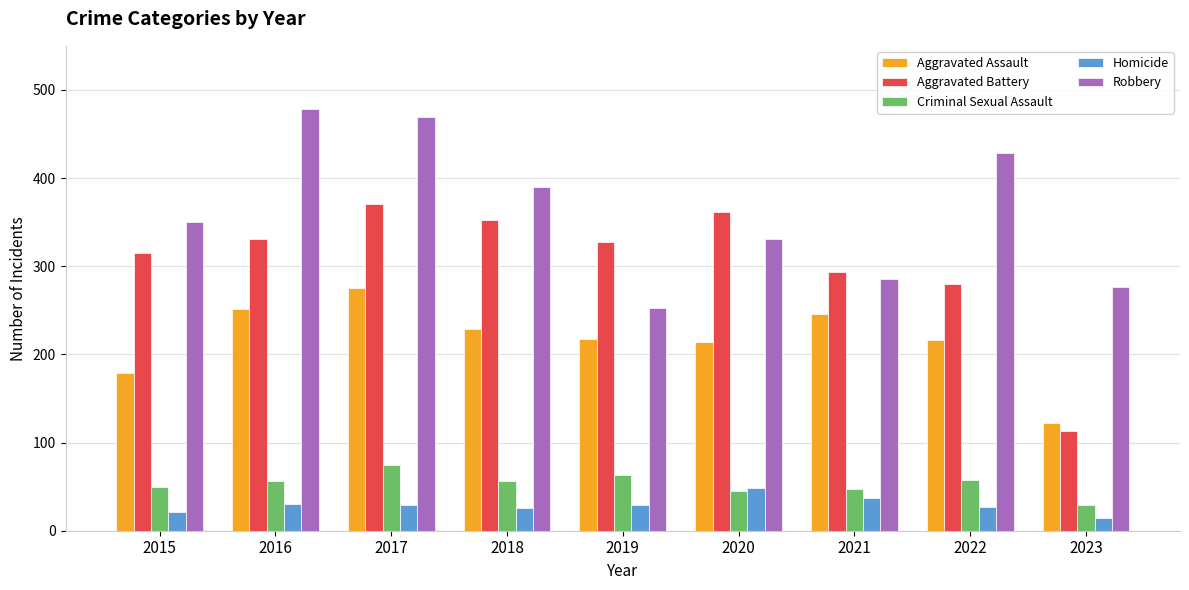

Where does the Aggravated Battery series first go above 327?

2016